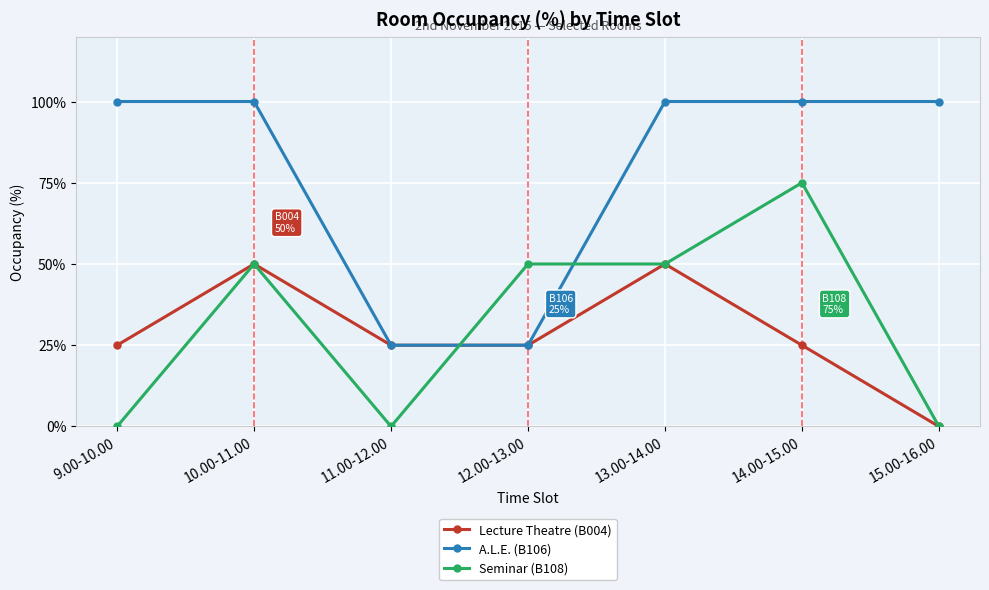

Reading left to right, transcribe all the data shown in this chart.

Lecture Theatre (B004): 25	50	25	25	50	25	0
A.L.E. (B106): 100	100	25	25	100	100	100
Seminar (B108): 0	50	0	50	50	75	0